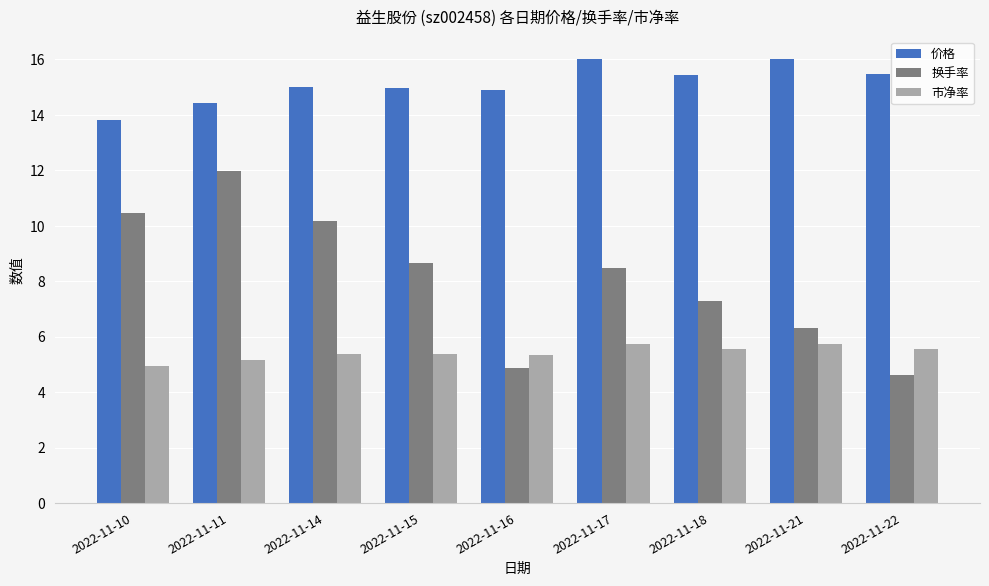

The value of 价格 at 2022-11-10 is 21.3. True or false?

False